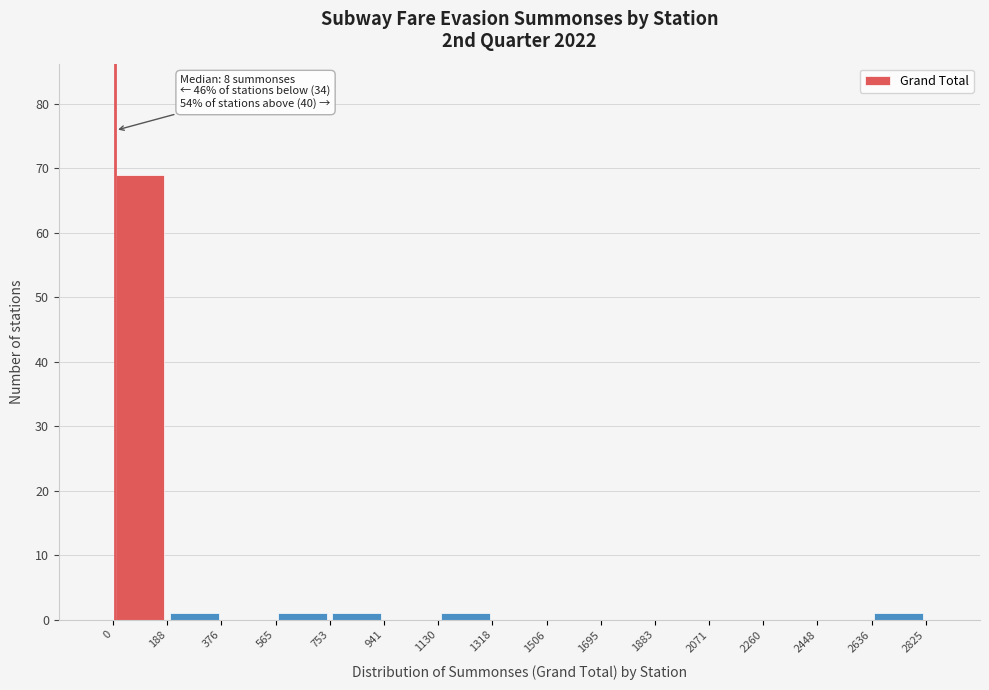

Which range on the x-axis has the tallest bar?

0 to 188